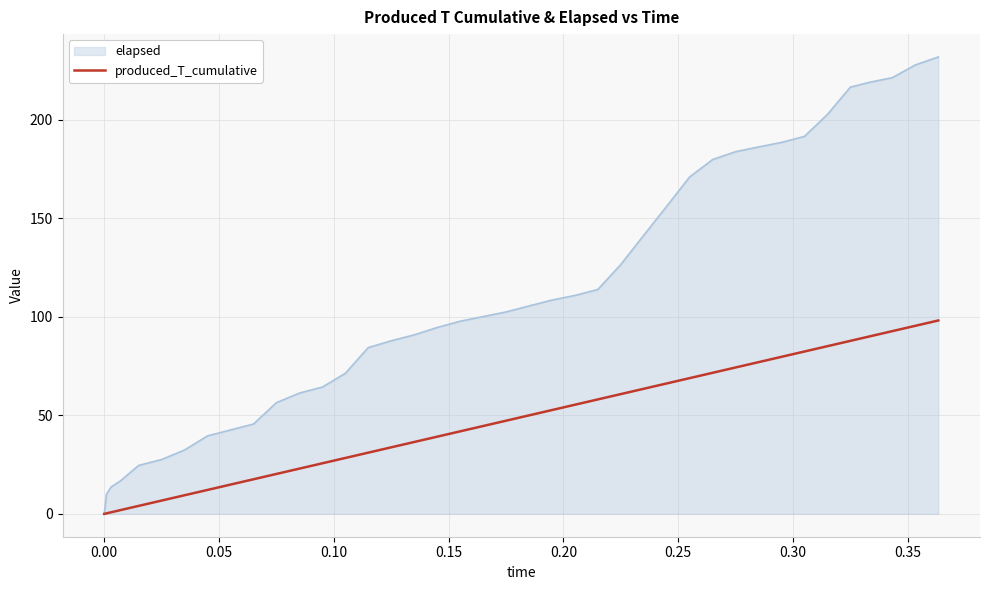

Which series has the largest total across all categories?

elapsed